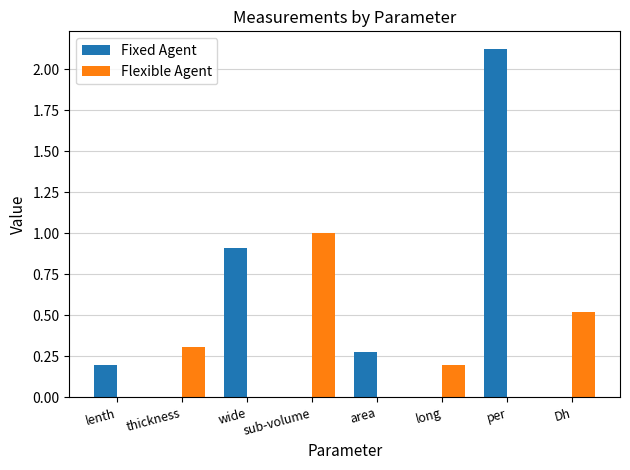

What is the sum of all Fixed Agent values?

3.5